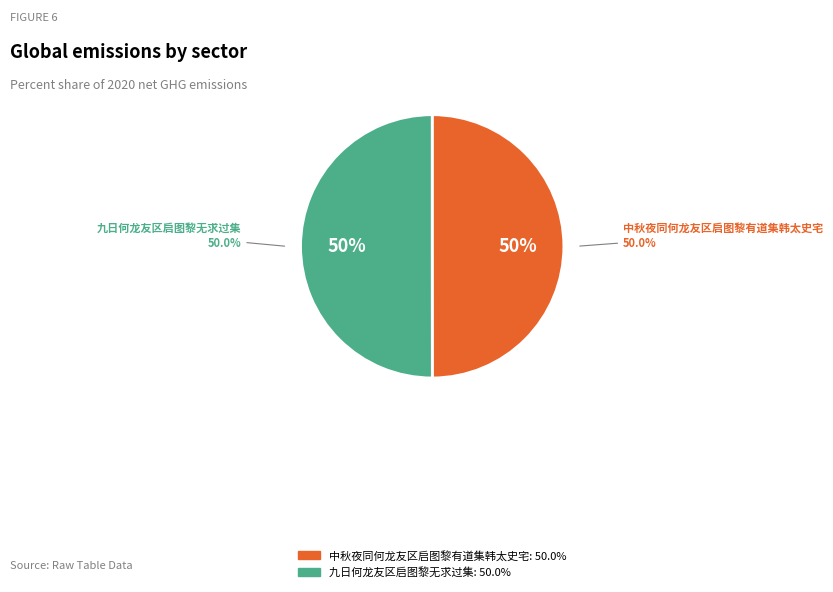

Which category has the biggest portion of the pie?

九日何龙友区启图黎无求过集